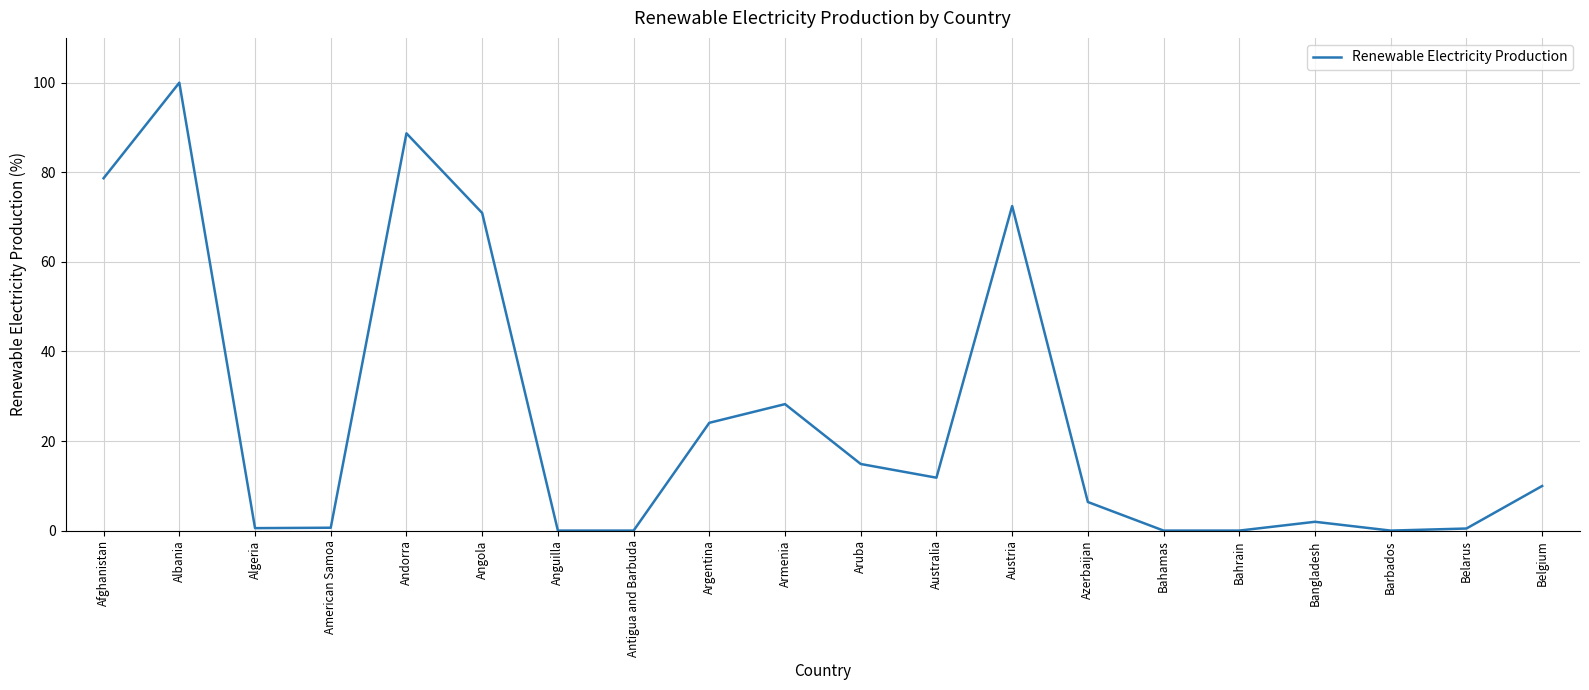

Is this an area chart (filled region under the line)?

No